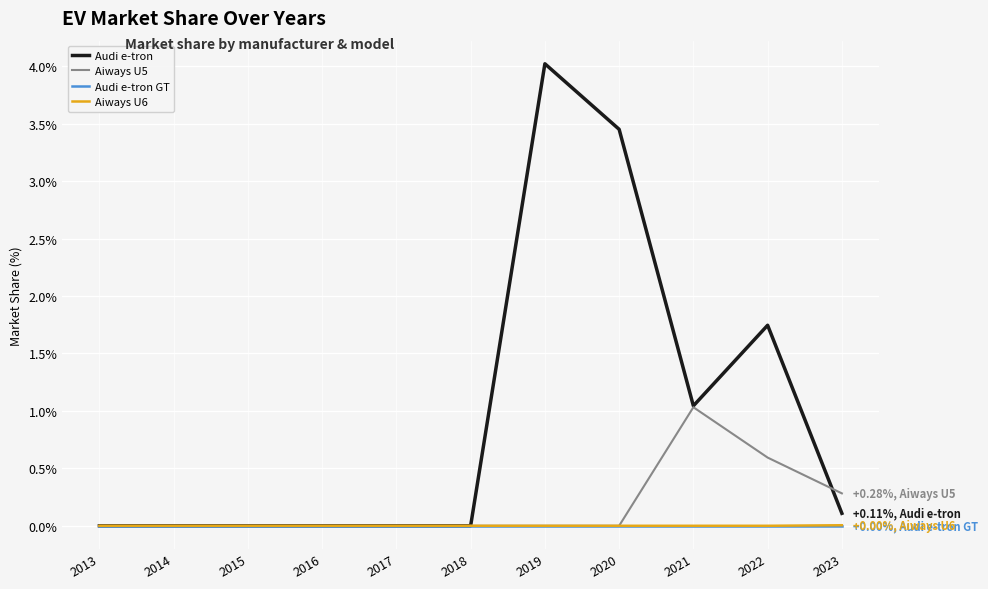

What is the sum of all Aiways U5 values?

1.9